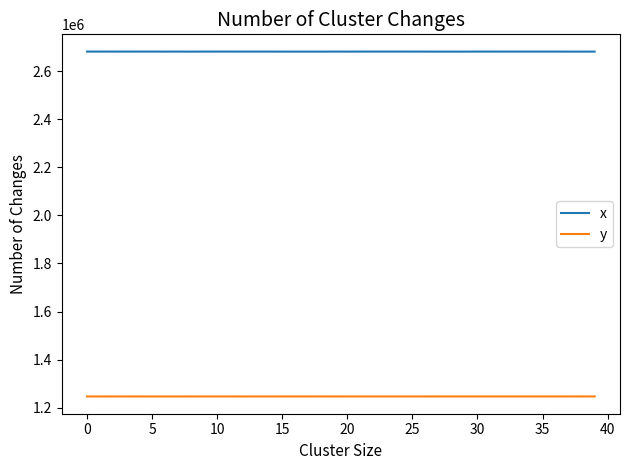

What is the difference between the second highest and minimum values in the y series?

194.1